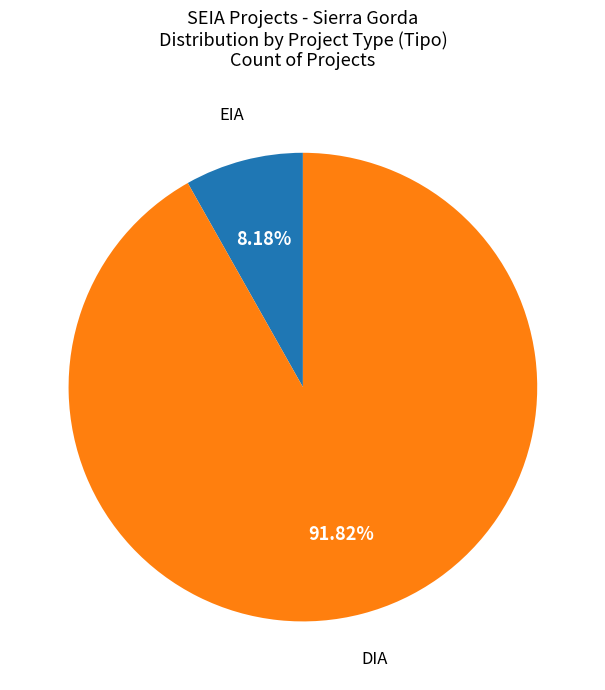

How many segments does this pie chart have?

2